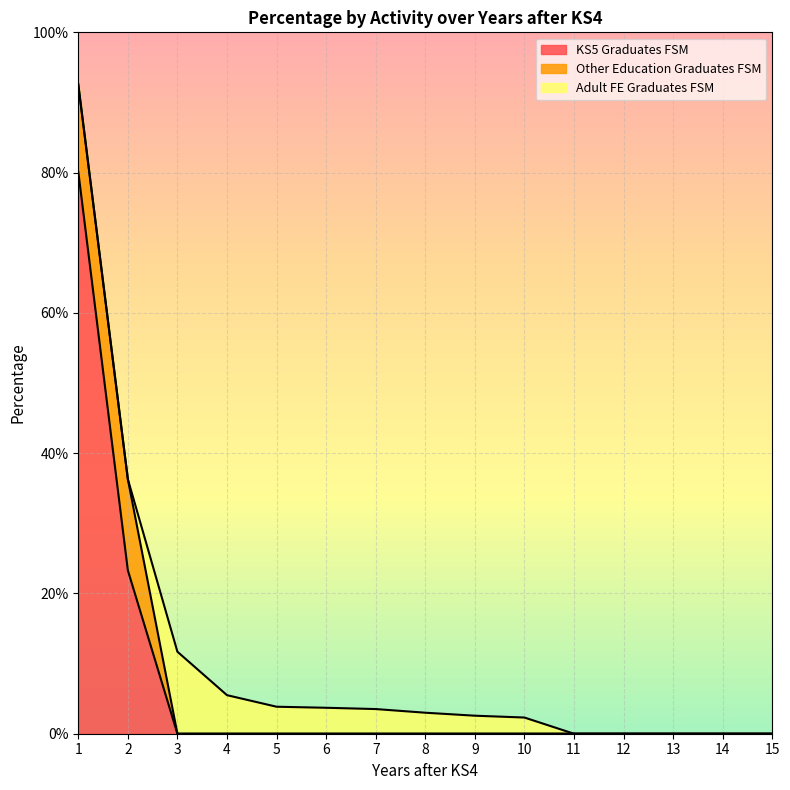

In Adult FE Graduates FSM, how many points are higher than both neighbors (excluding endpoints)?

1